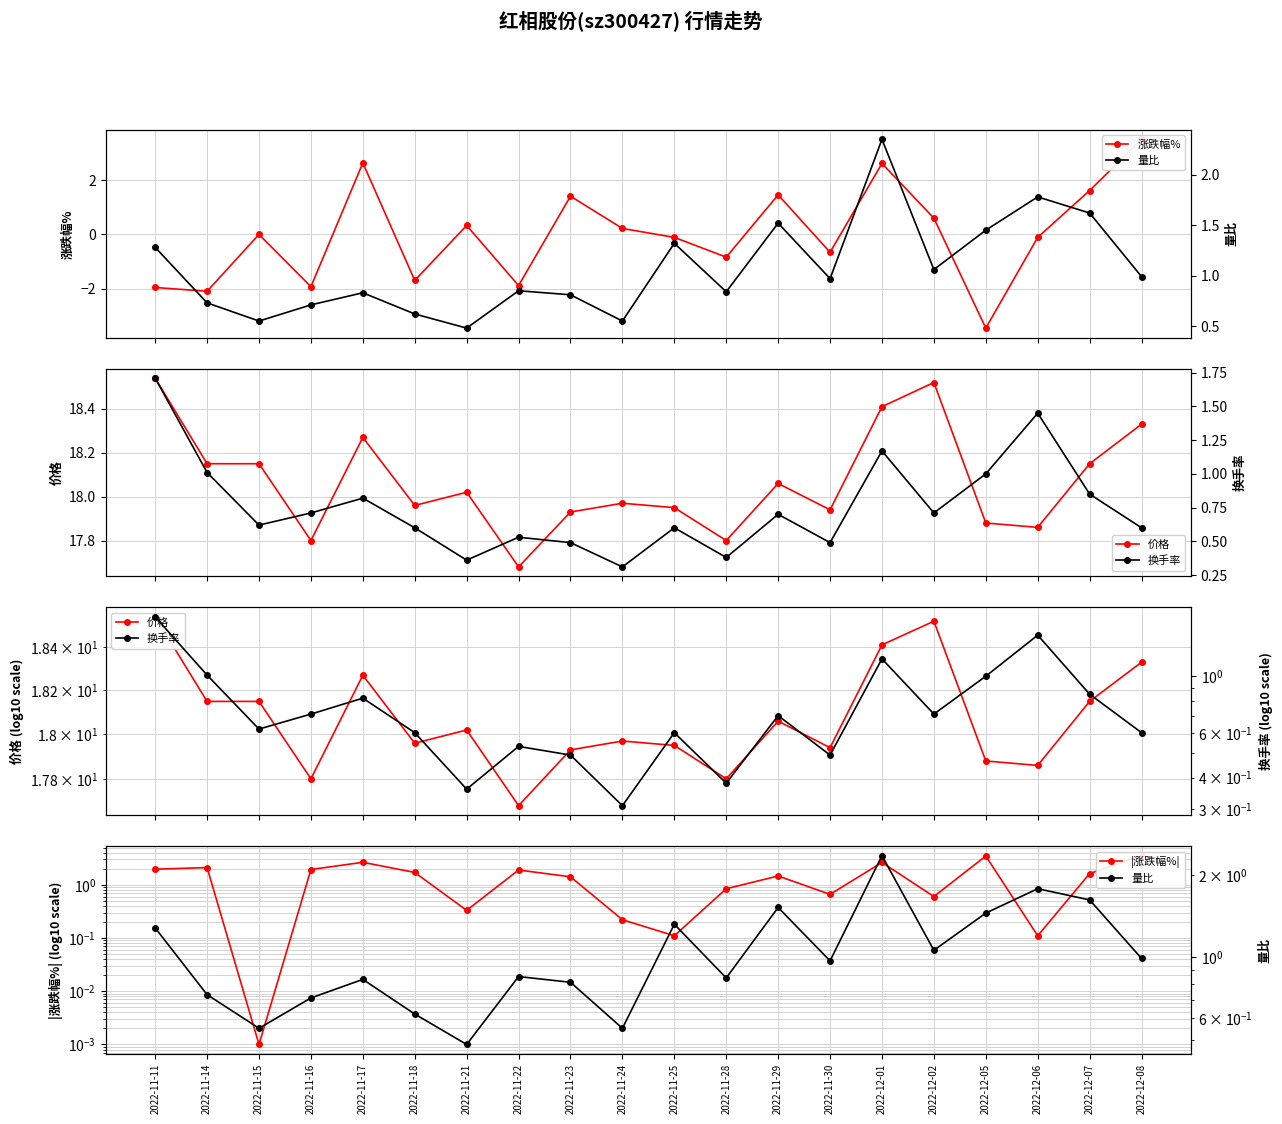

True or false: 量比 has a value of 1.3 at 2022-11-25.

True